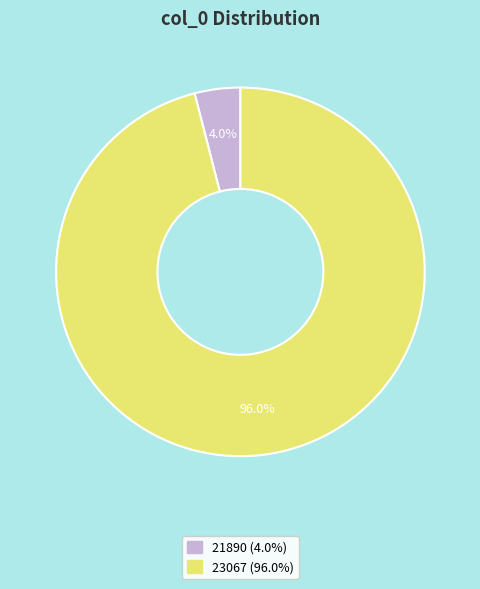

Rank the categories by value from lowest to highest.

21890, 23067